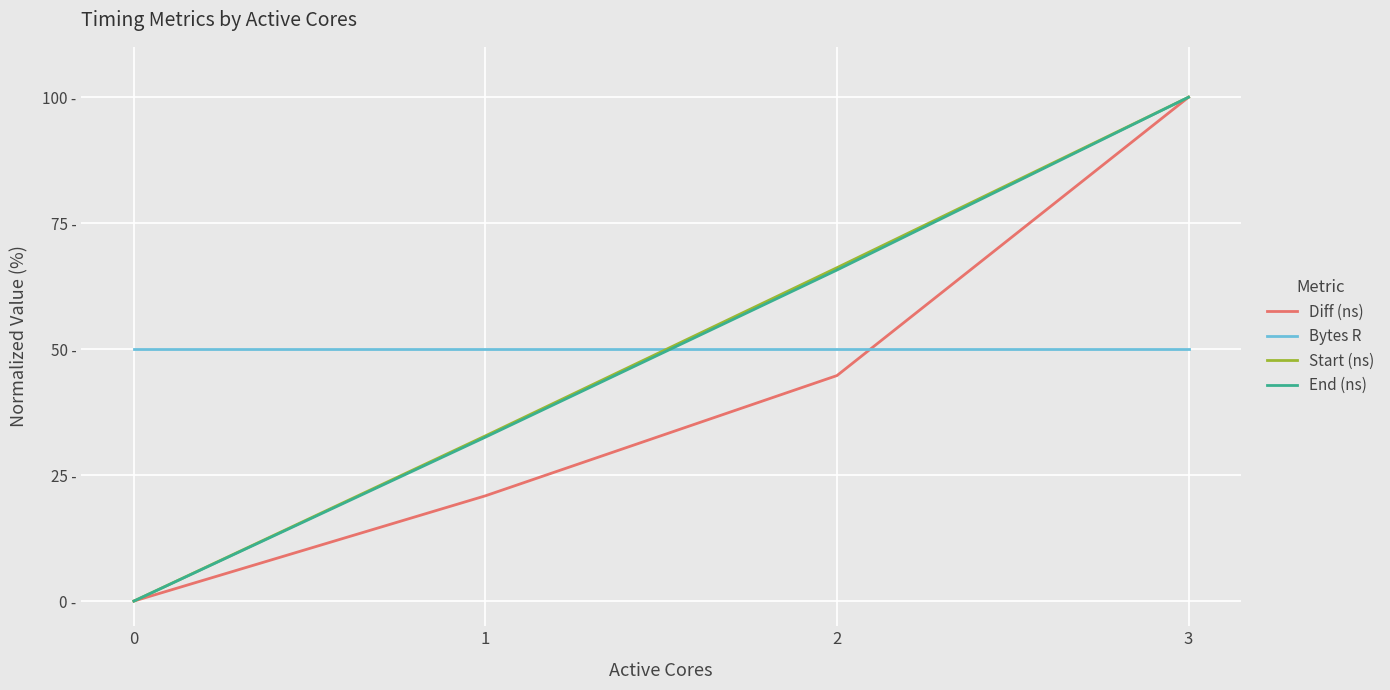

What are all the series names shown in the legend?

Diff (ns), Bytes R, Start (ns), End (ns)